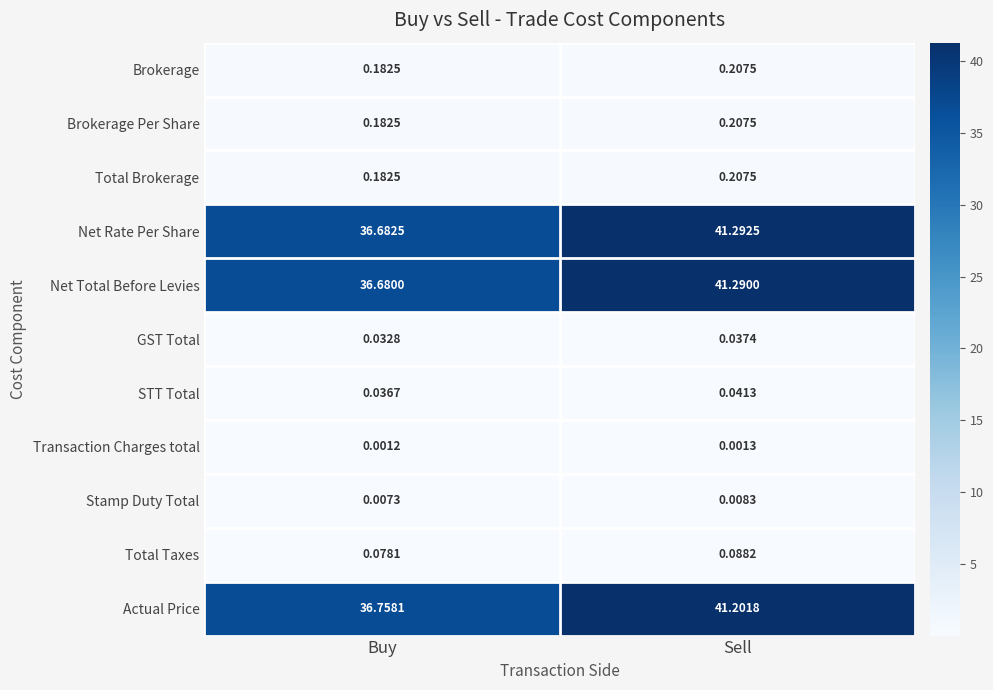

At which category is the sum across all series the highest?

Sell